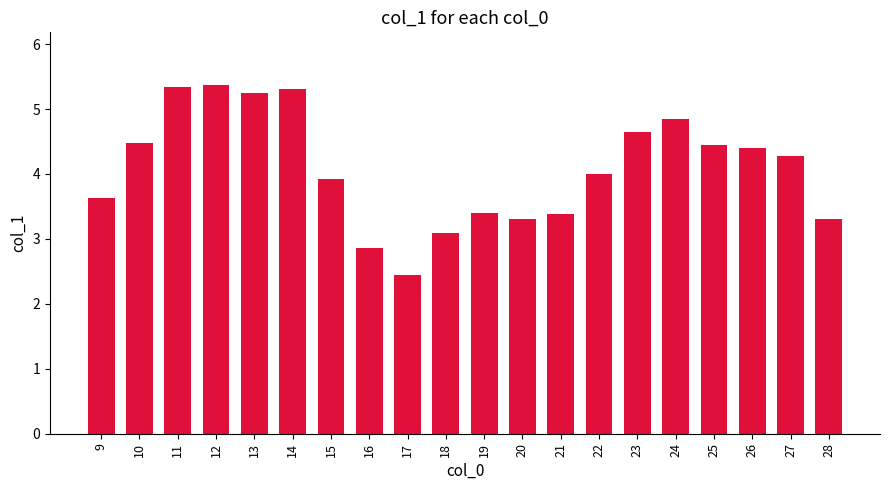

The value at 12 is 5.4. True or false?

True